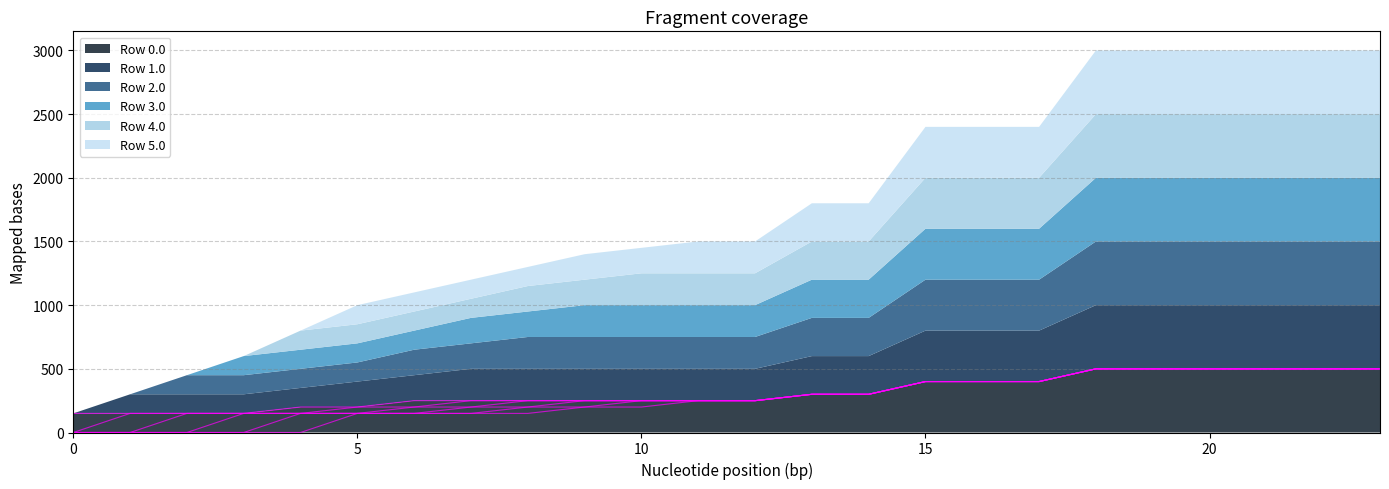

How many values in the Row 0.0 series are below 250?

6